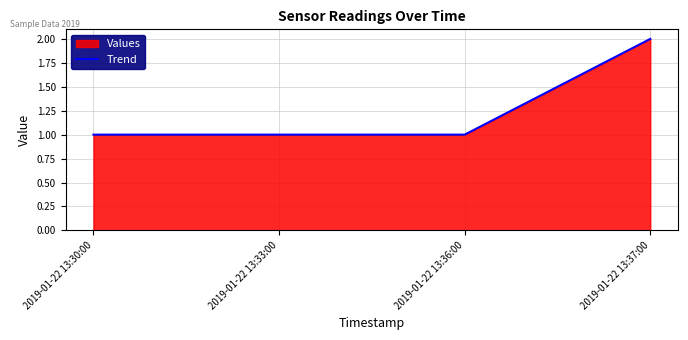

Read the value at 2019-01-22 13:37:00.

2